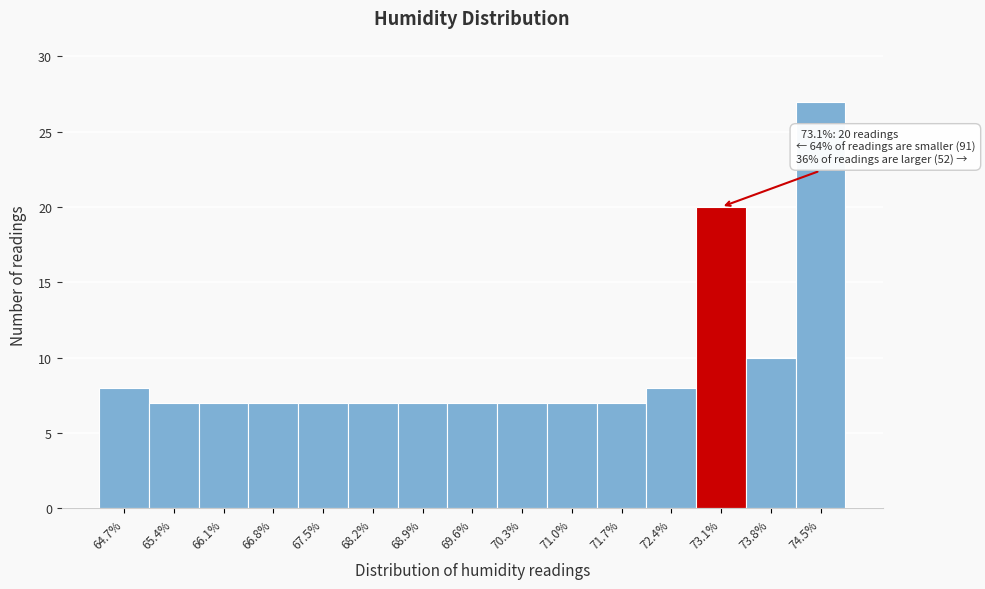

Over which range of the x-axis is the bar tallest?

74.2 to 74.9